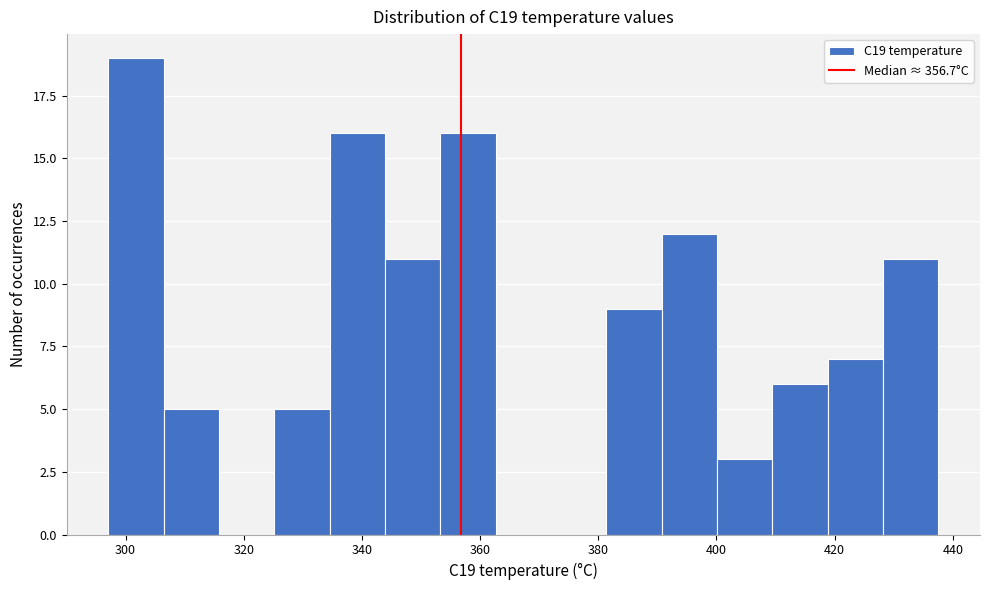

Reading left to right, transcribe this chart: for each bar, give the range it covers on the x-axis and its height. Neither the bar edges nor the heights are printed on the chart, so give them approximately, as read against the axes.

298 to 306: 19
306 to 316: 5
316 to 326: 0
326 to 334: 5
334 to 344: 16
344 to 354: 11
354 to 362: 16
362 to 372: 0
372 to 382: 0
382 to 390: 9
390 to 400: 12
400 to 410: 3
410 to 418: 6
418 to 428: 7
428 to 438: 11